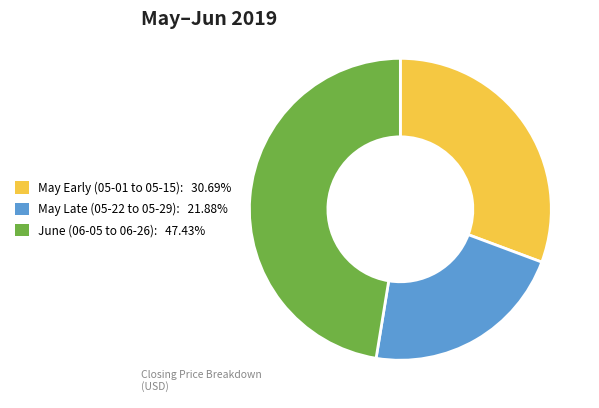

Does any single category account for the majority?

No